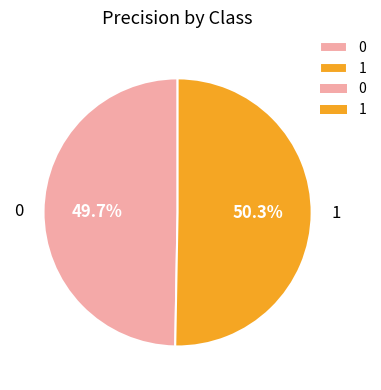

What percentage is NOT represented by 0?

50.3%